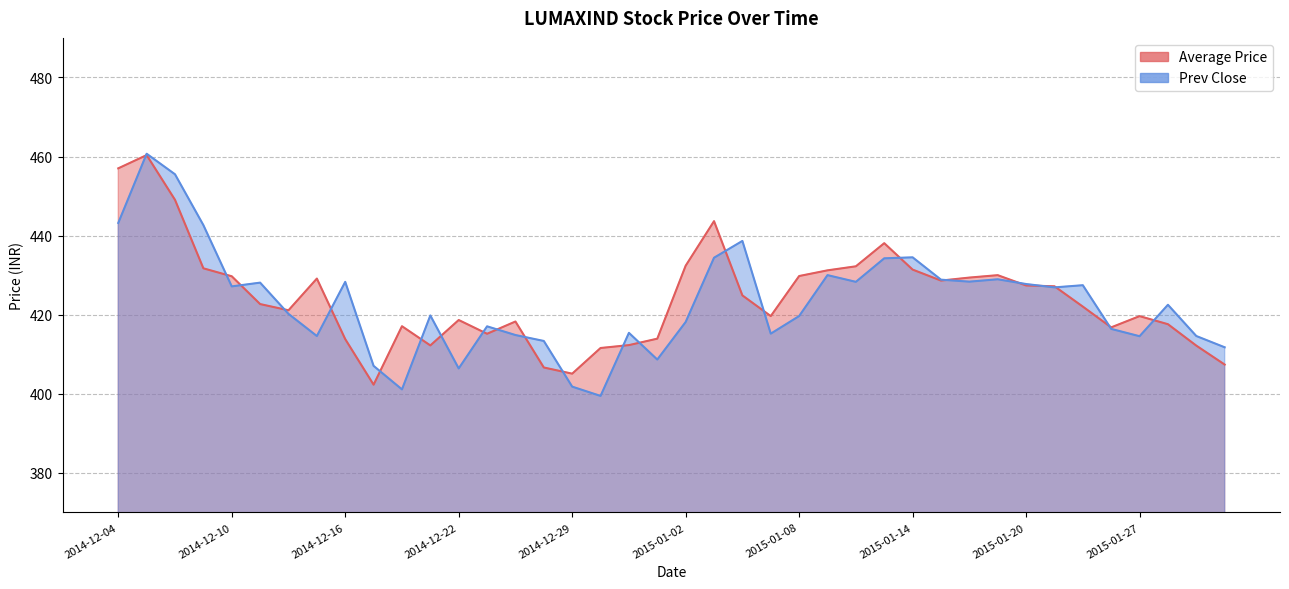

Where is Prev Close nearest to the value 430?

2015-01-09